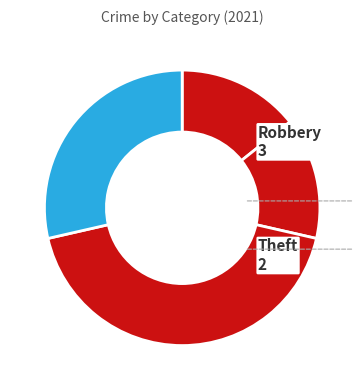

Count the number of slices in the pie.

4